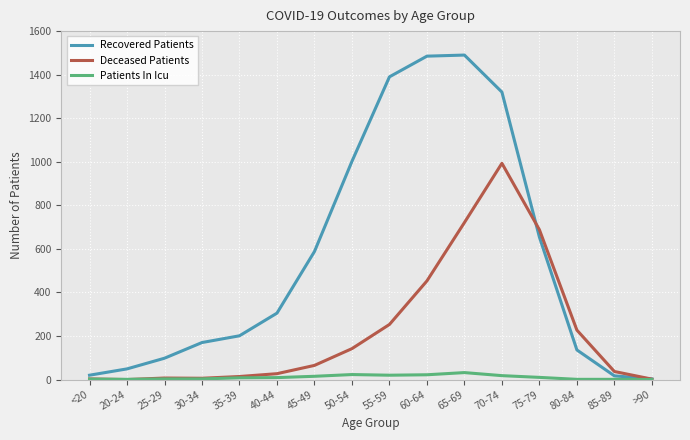

Which series has the largest range (max minus min)?

Recovered Patients